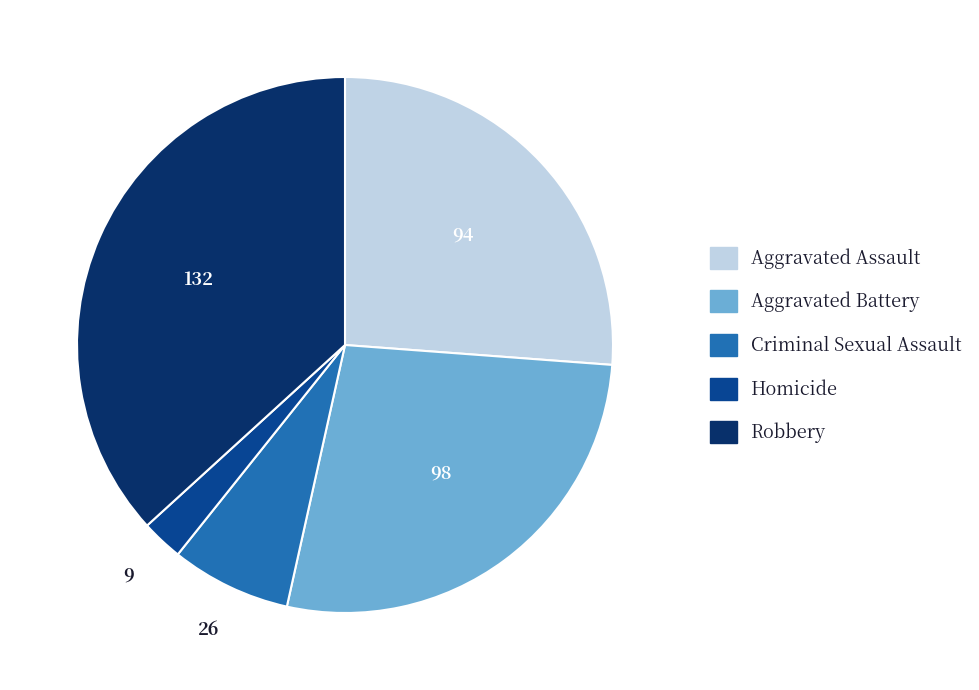

What is the smallest slice in the pie chart?

Homicide